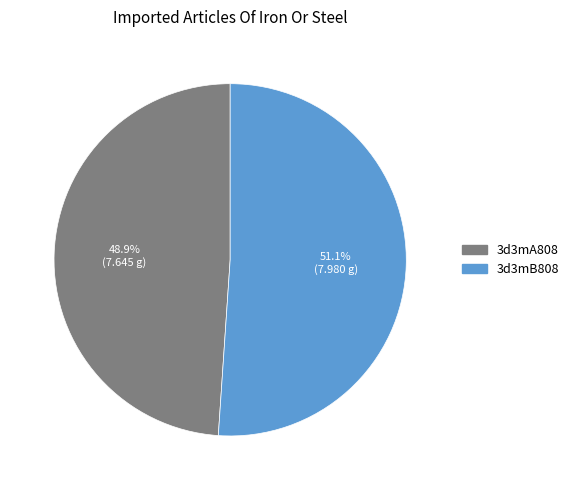

How many segments does this pie chart have?

2